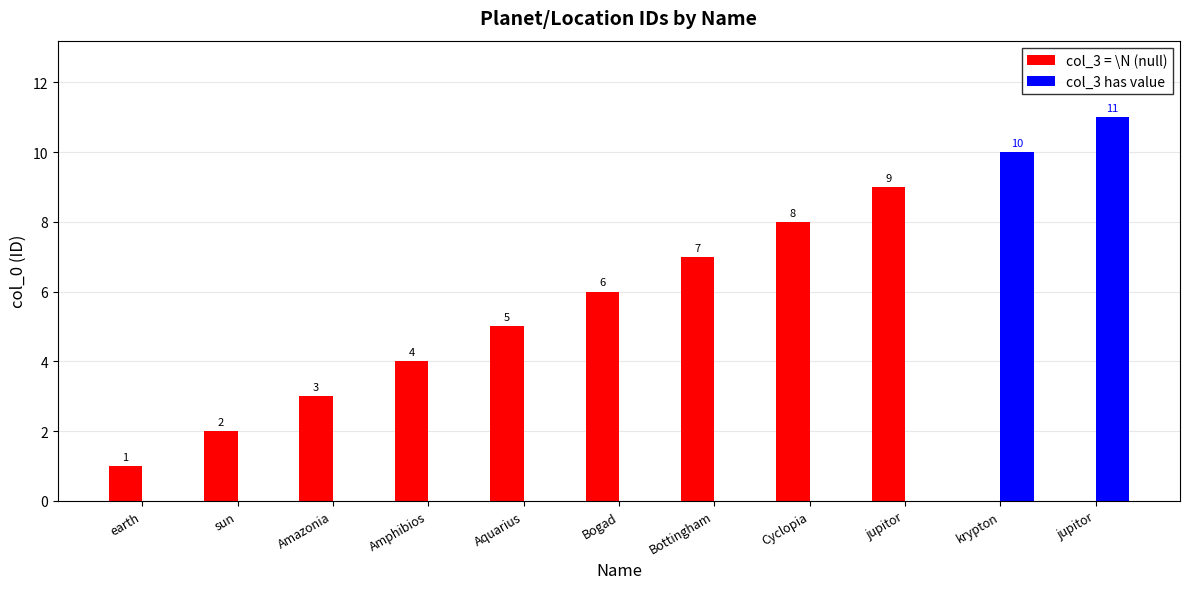

Are the bars horizontal?

No